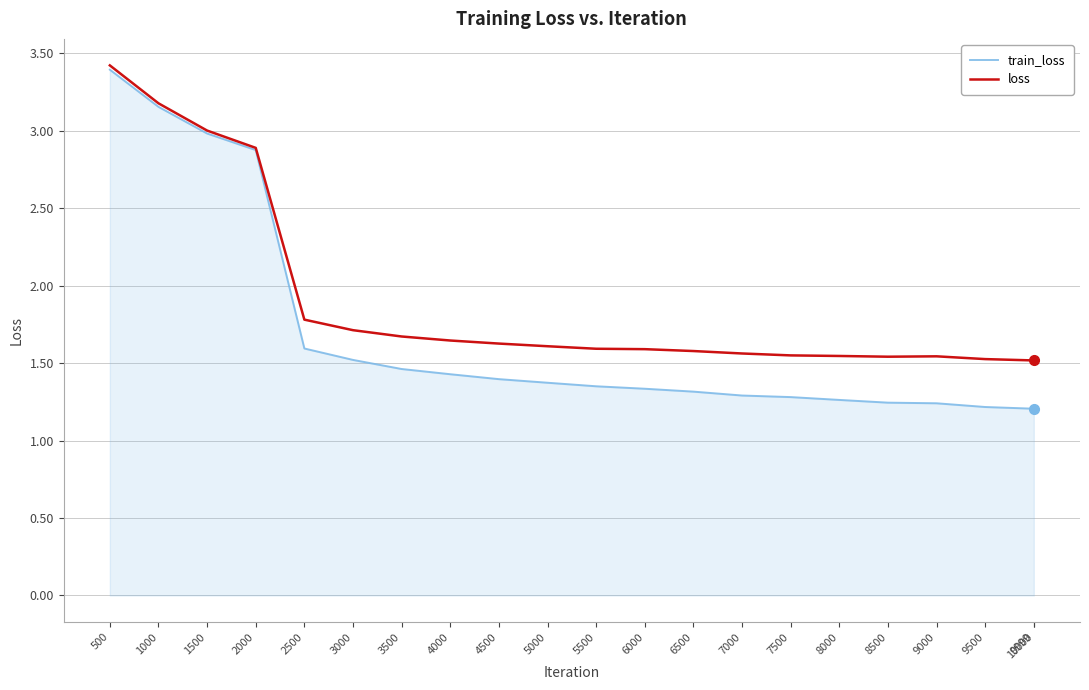

Which series has the widest spread of values?

train_loss